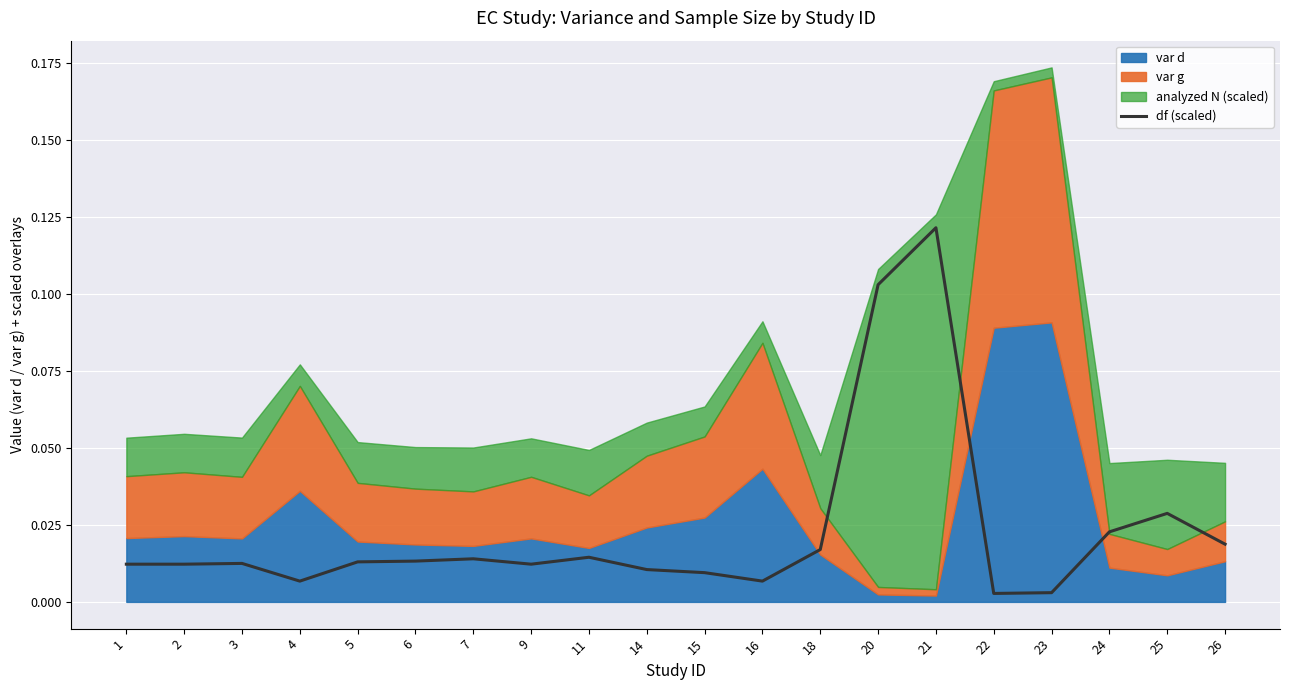

Count the number of categories in the chart.

20